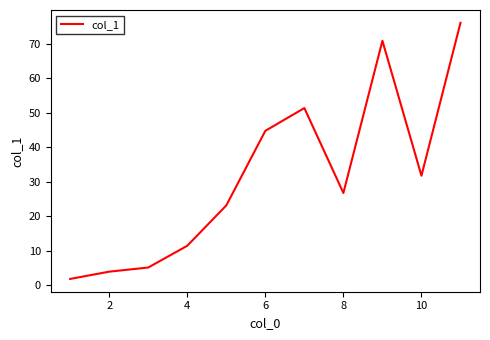

What is the sum of all values?

346.5